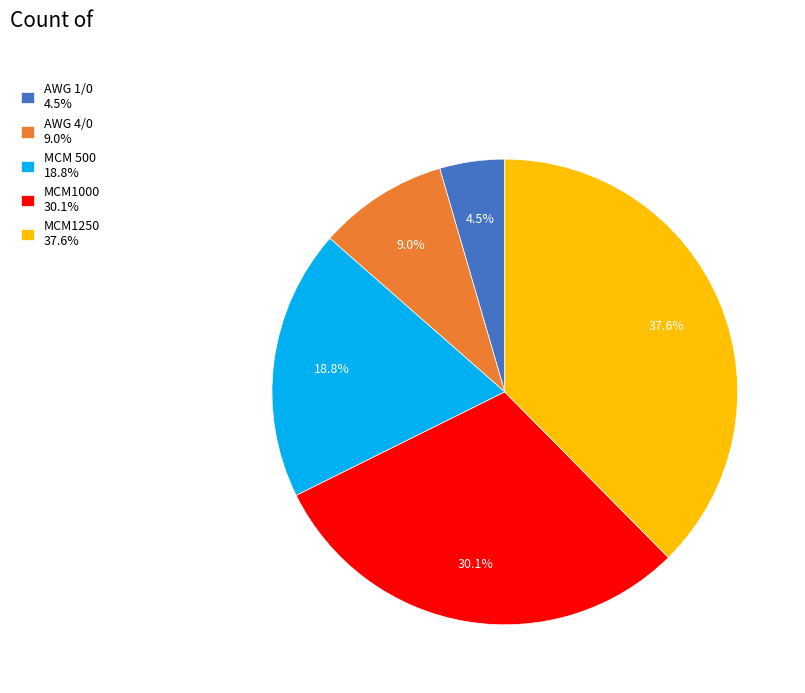

How many slices are in this pie chart?

5